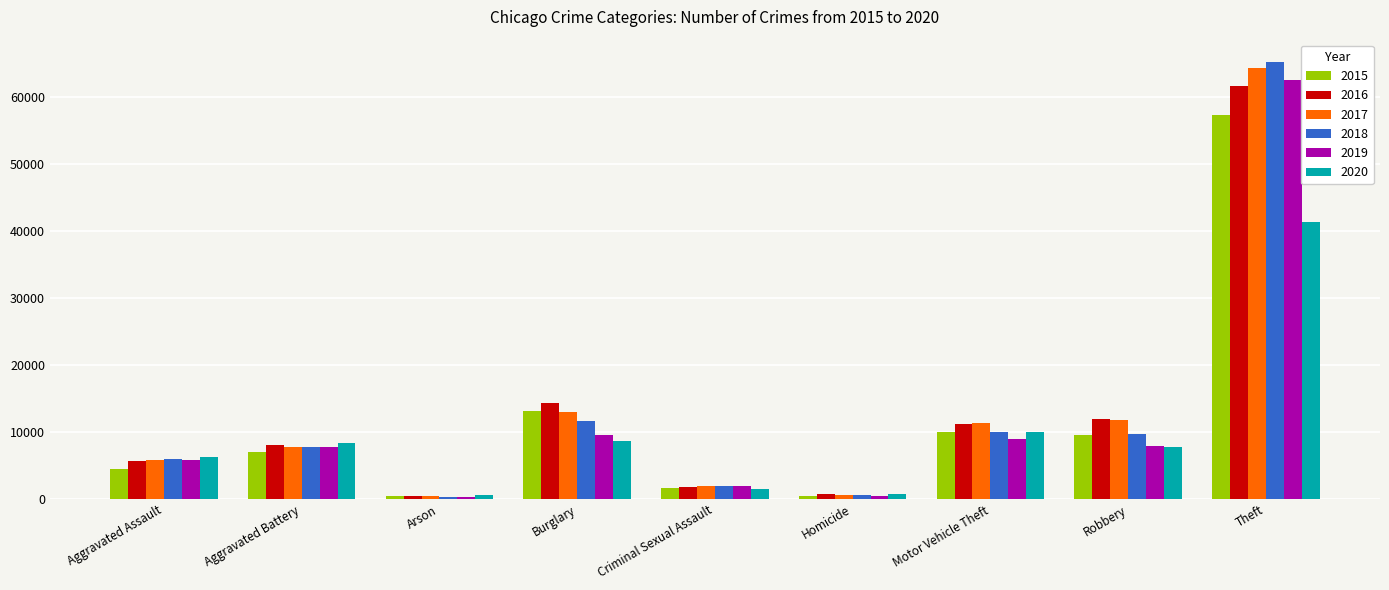

Which series changed the most between Aggravated Battery and Burglary?

2016